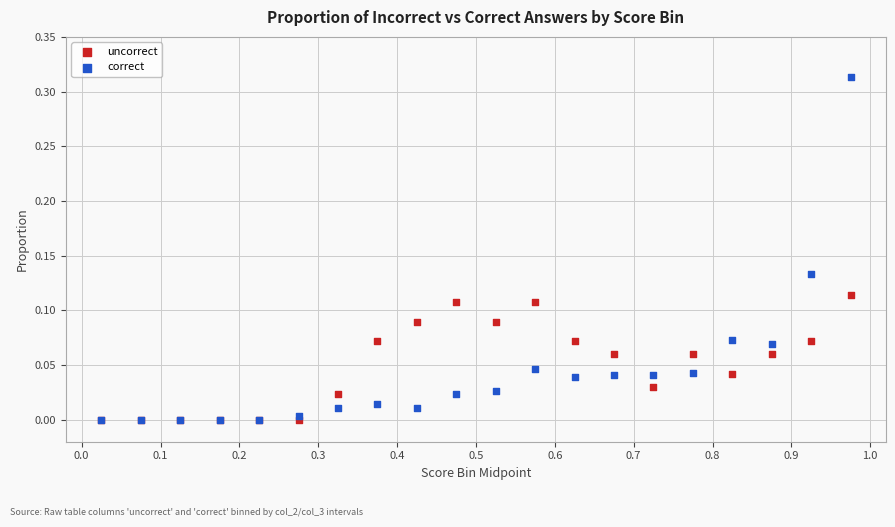

What are all the series names shown in the legend?

uncorrect, correct